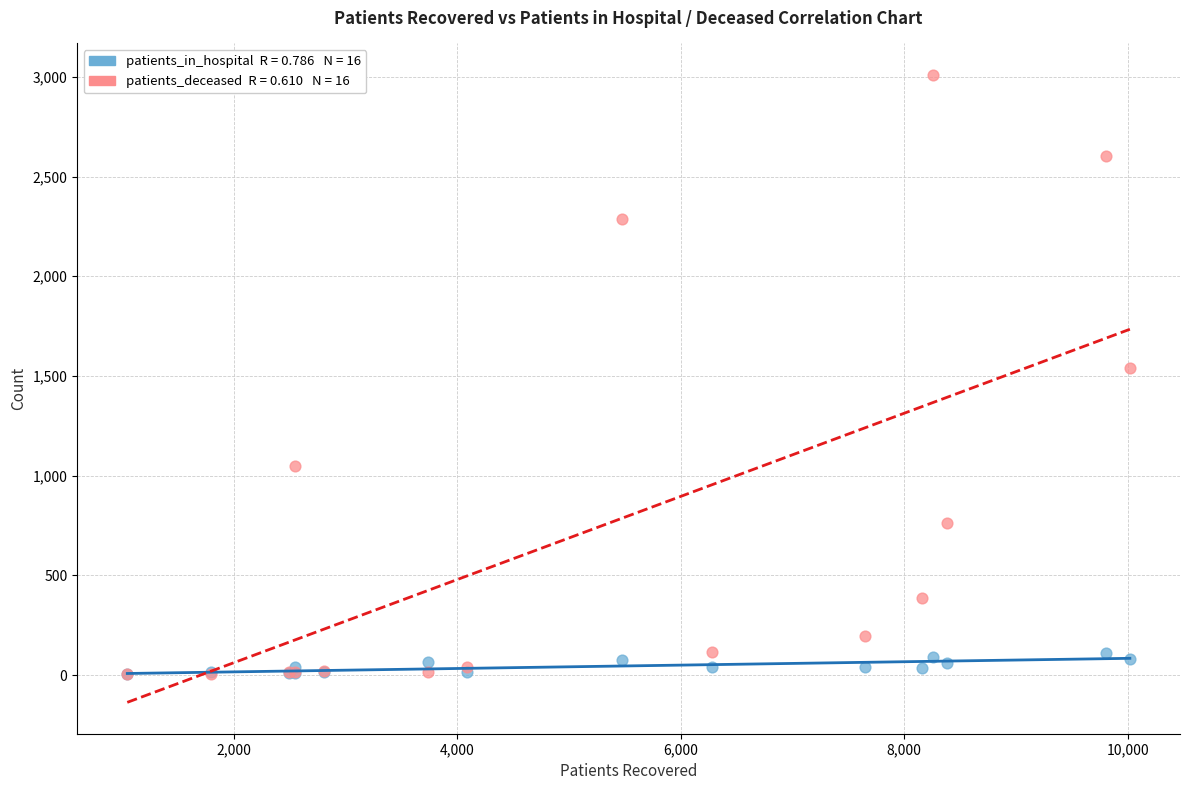

Across all series, what Y value is closest to 1506?

1542